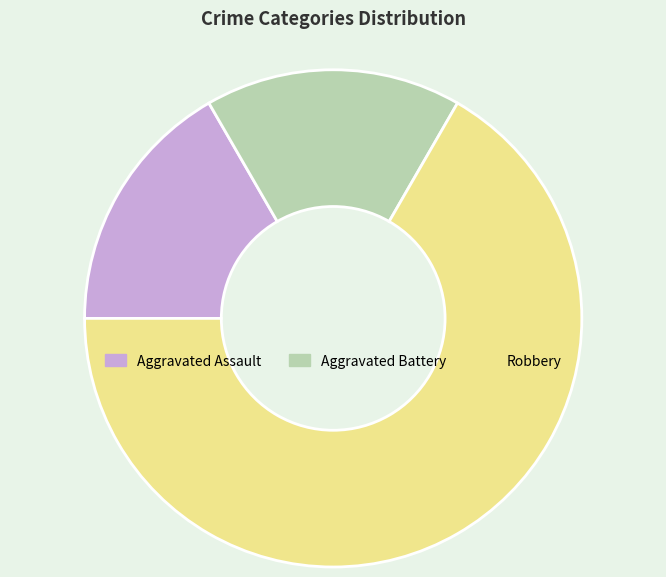

What is the largest slice in the pie chart?

Robbery